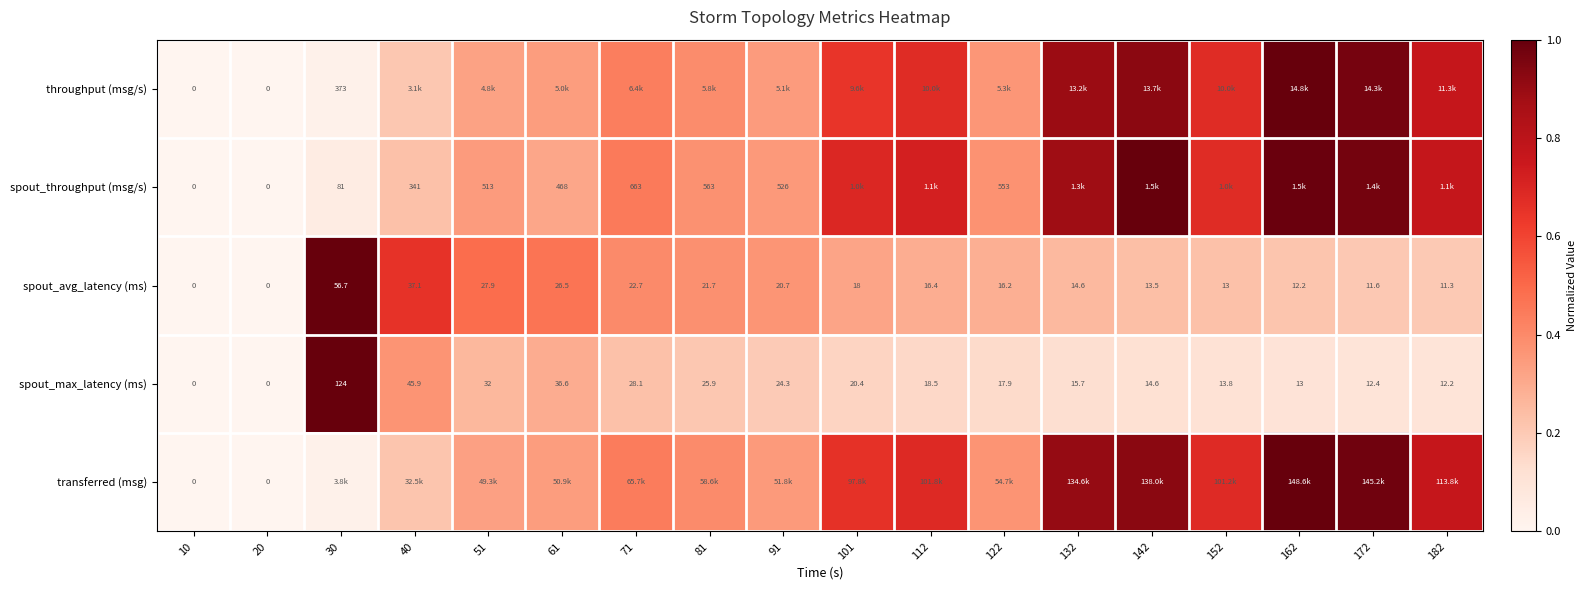

Which category has the lowest value across all series?

10